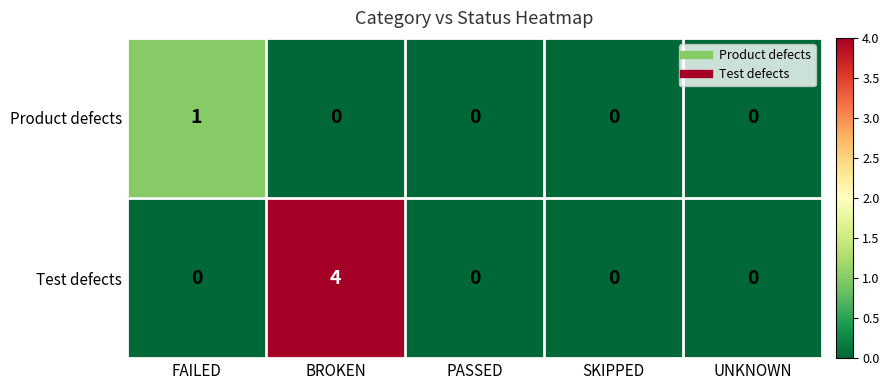

The Test defects series shows 2 at FAILED. True or false?

False